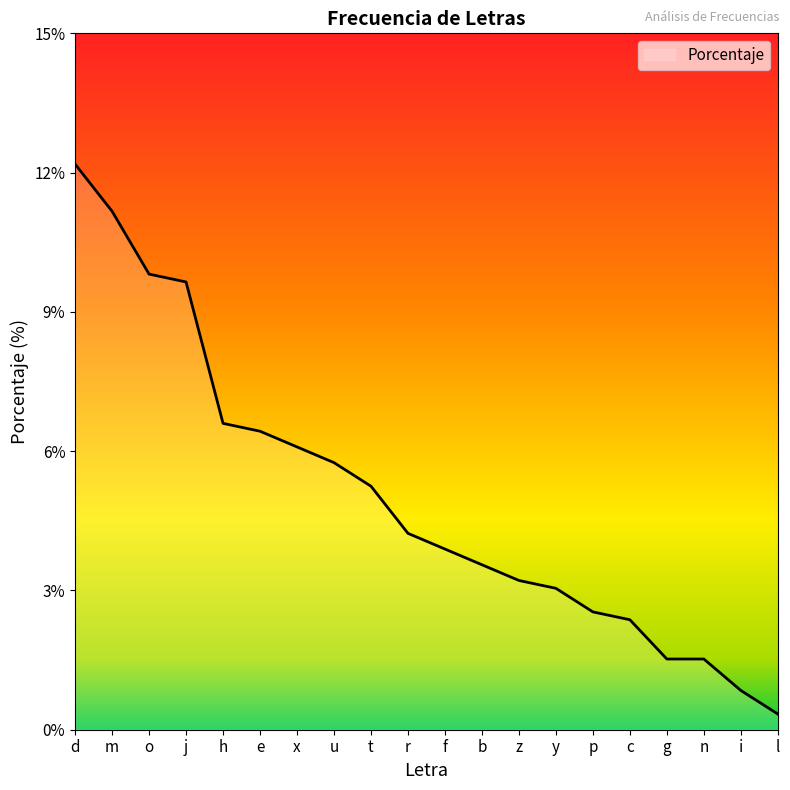

What position from the right is o?

18